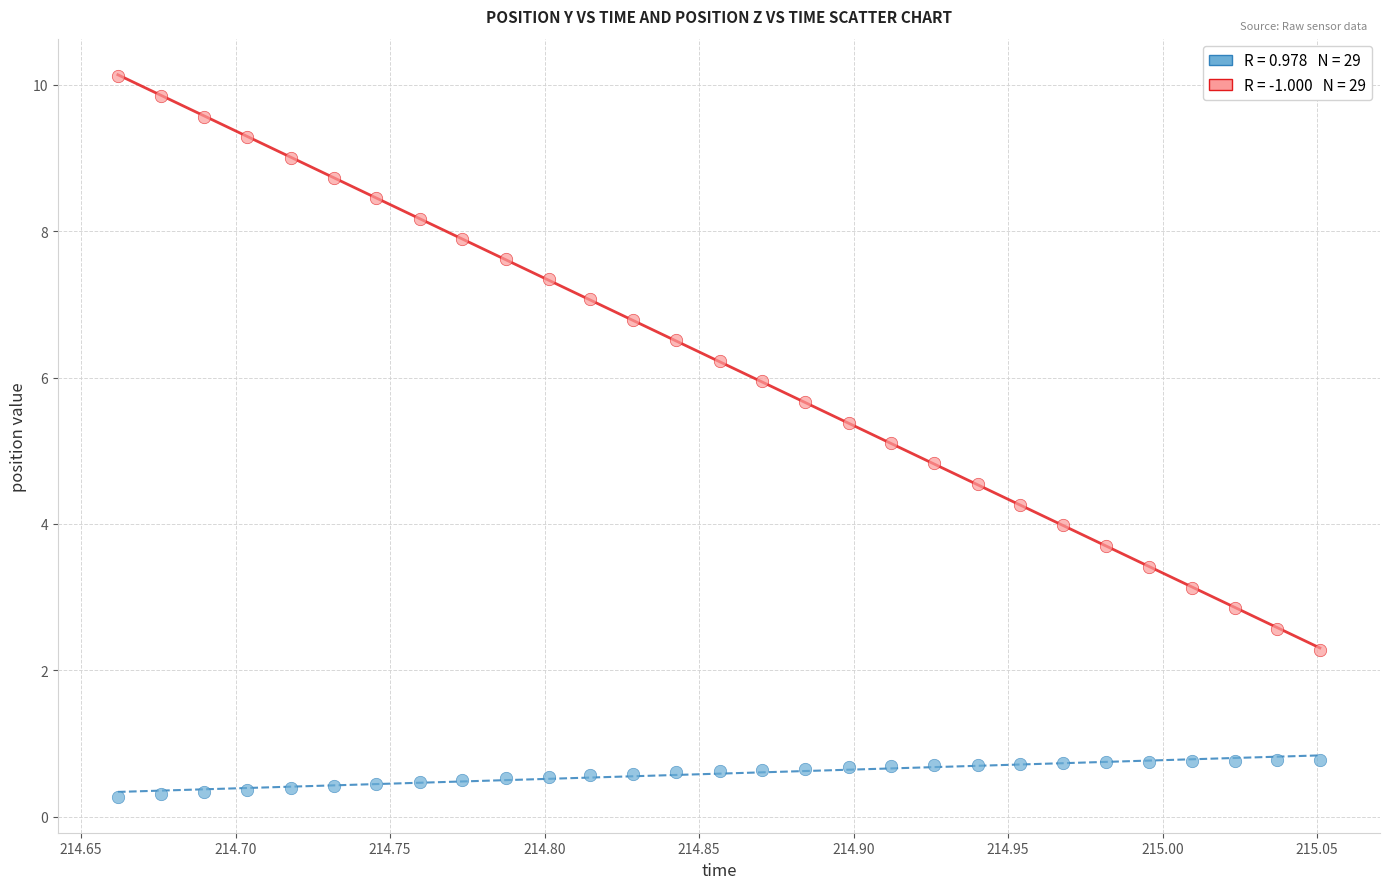

Across all data points, what is the range of Y values (max minus min)?

9.8